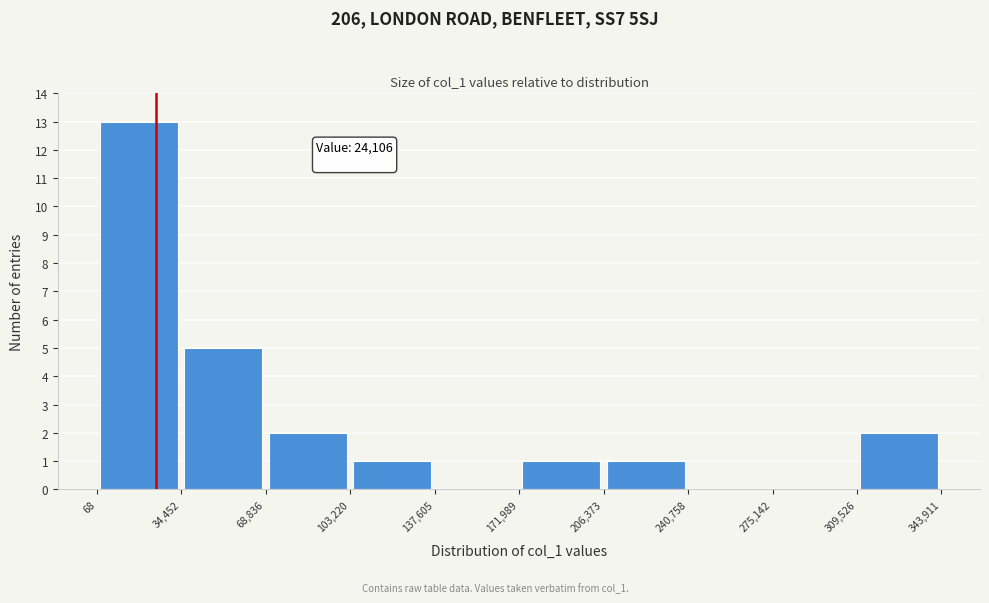

Which range on the x-axis has the tallest bar?

68 to 34,452